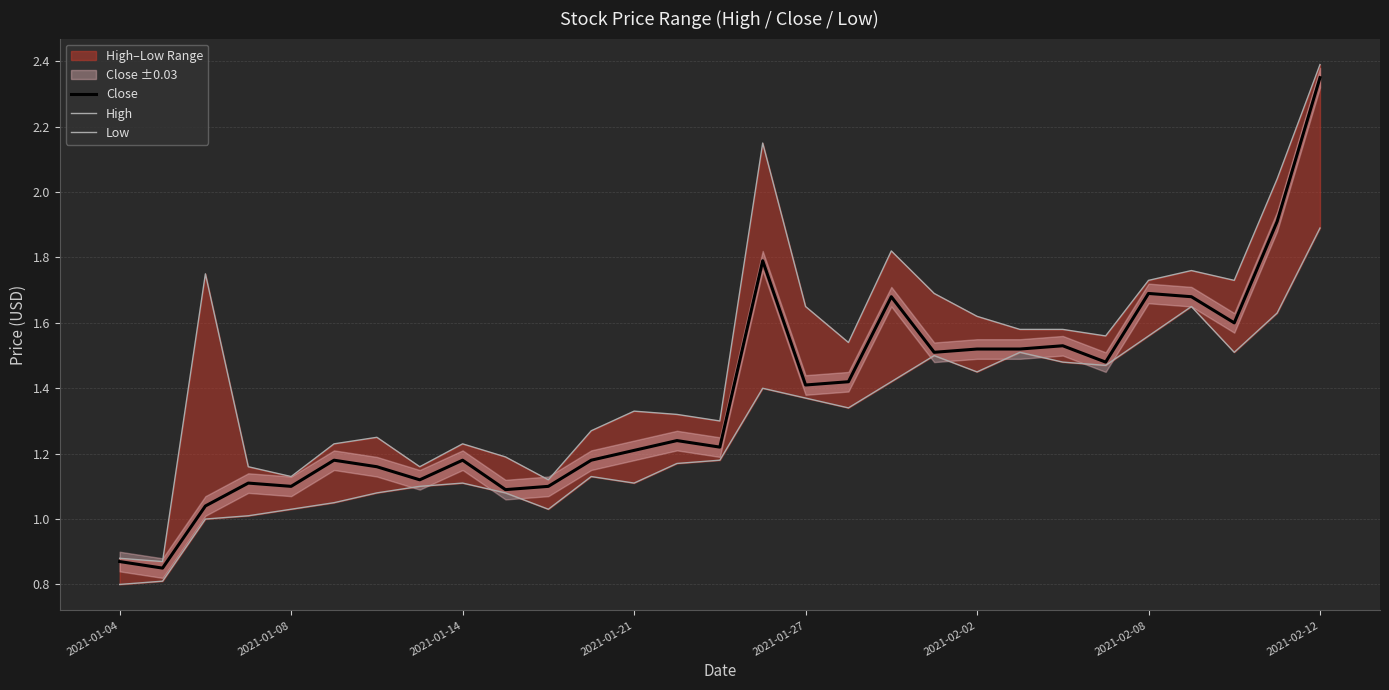

Reading left to right, what are all the values shown in this chart?

Close: 0.9	0.9	1.0	1.1	1.1	1.2	1.2	1.1	1.2	1.1	1.1	1.2	1.2	1.2	1.2	1.8	1.4	1.4	1.7	1.5	1.5	1.5	1.5	1.5	1.7	1.7	1.6	1.9	2.3
High: 0.9	0.9	1.8	1.2	1.1	1.2	1.2	1.2	1.2	1.2	1.1	1.3	1.3	1.3	1.3	2.2	1.6	1.5	1.8	1.7	1.6	1.6	1.6	1.6	1.7	1.8	1.7	2.0	2.4
Low: 0.8	0.8	1.0	1.0	1.0	1.0	1.1	1.1	1.1	1.1	1.0	1.1	1.1	1.2	1.2	1.4	1.4	1.3	1.4	1.5	1.5	1.5	1.5	1.5	1.6	1.6	1.5	1.6	1.9